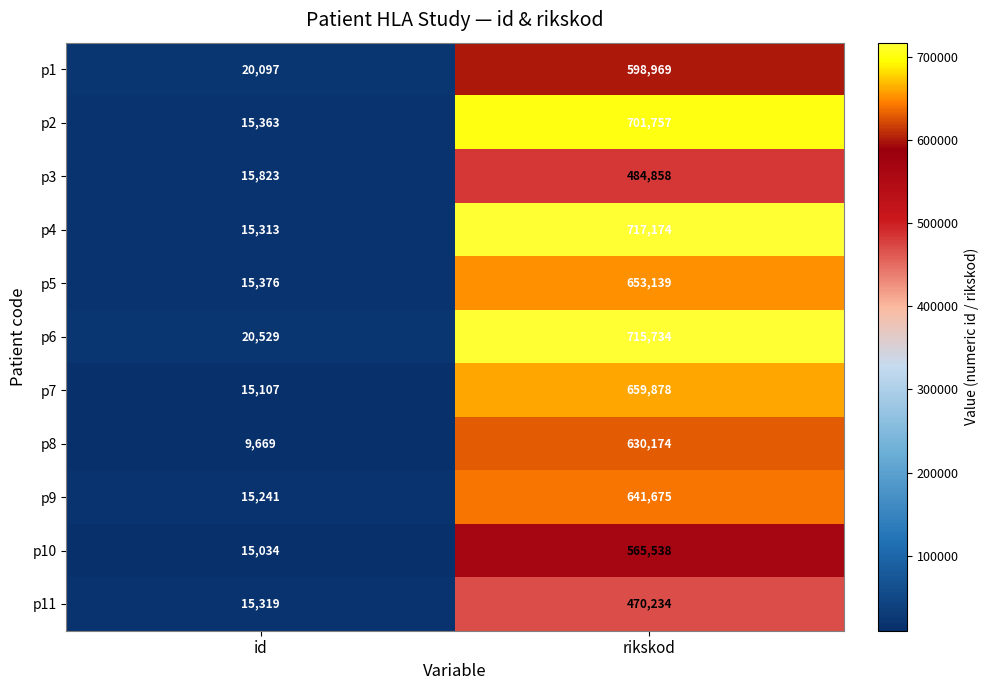

What is the minimum value shown in the chart?

9669